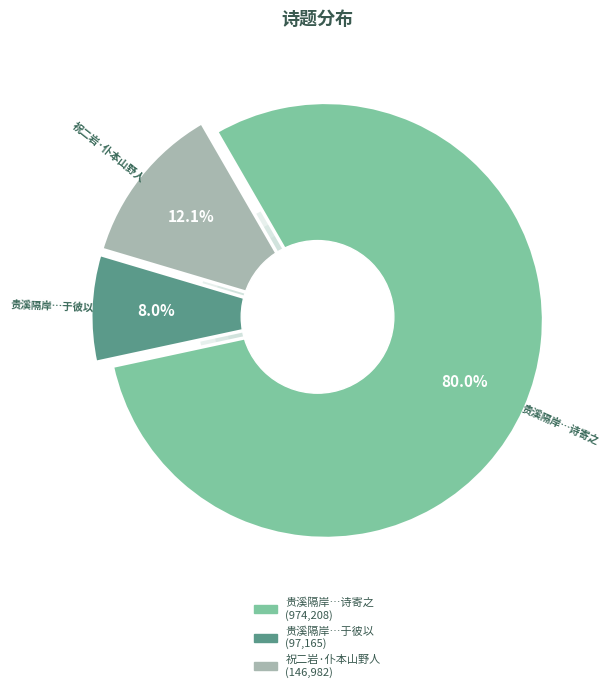

How many slices are in this pie chart?

3